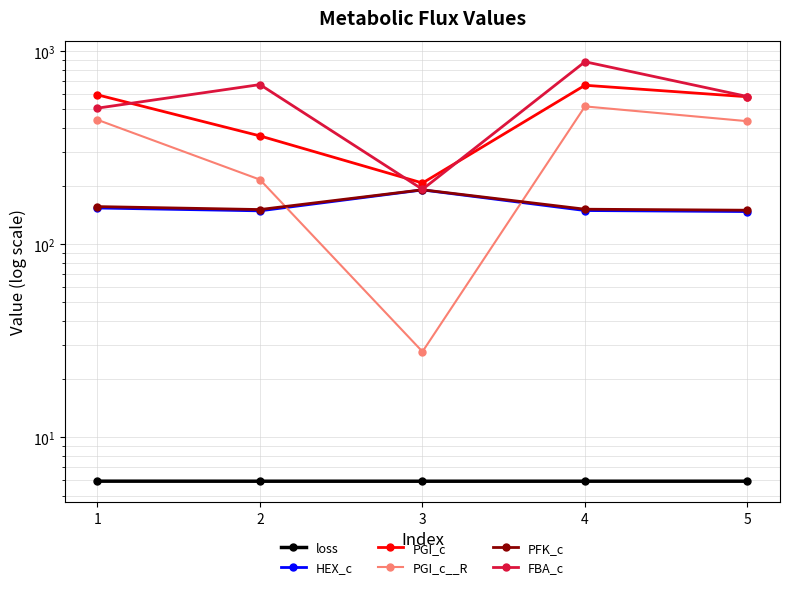

At which category does FBA_c reach its first local peak?

2